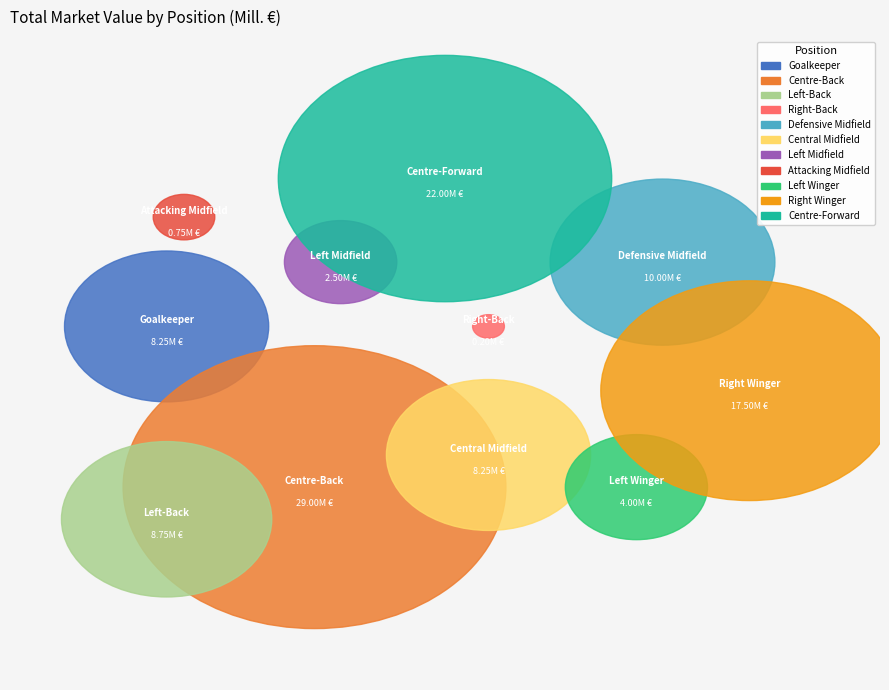

Approximately how many times larger is the value at Central Midfield compared to Defensive Midfield?

0.8